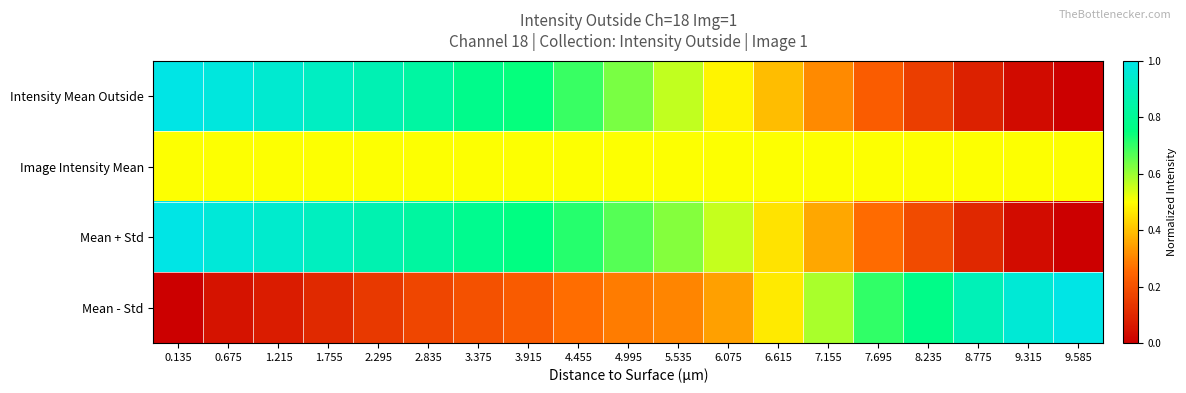

At how many categories does at least one series exceed 0?

19